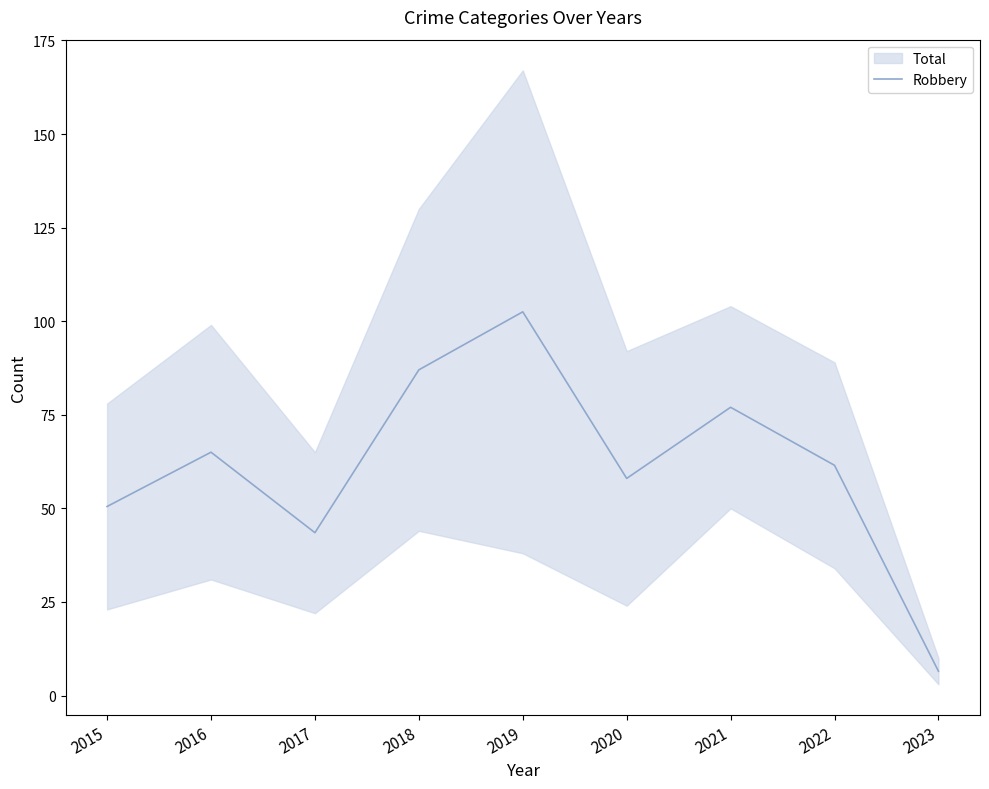

True or false: there are more than 1 points higher than both neighbors.

True